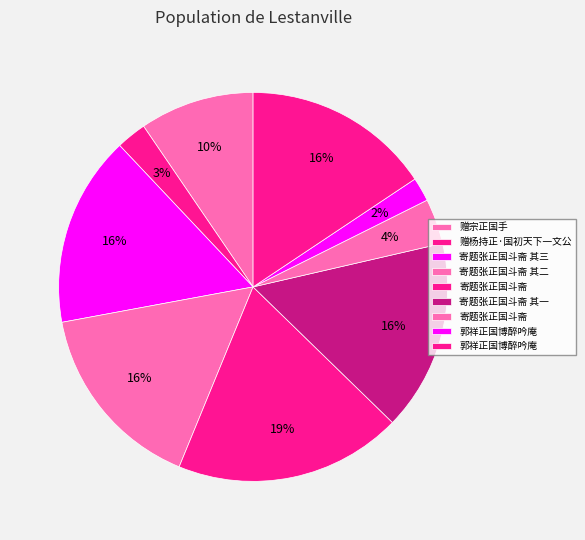

Count the number of slices in the pie.

9